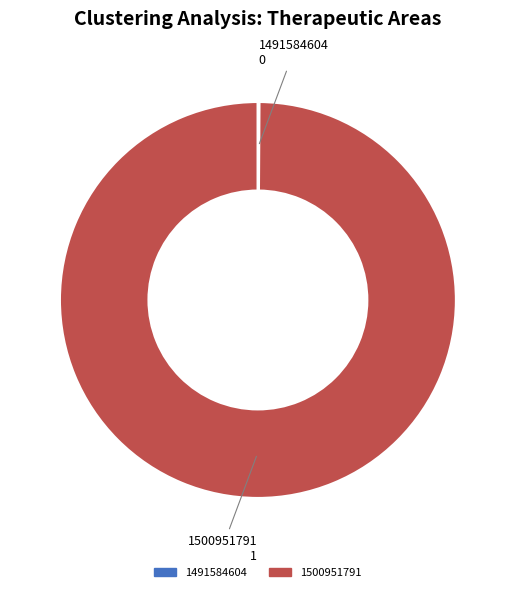

What is the majority slice?

1500951791